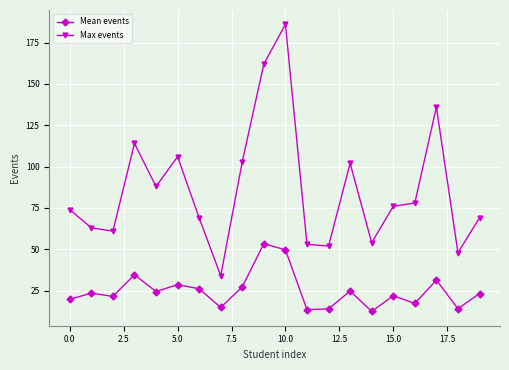

At how many categories does at least one series exceed 44?

19